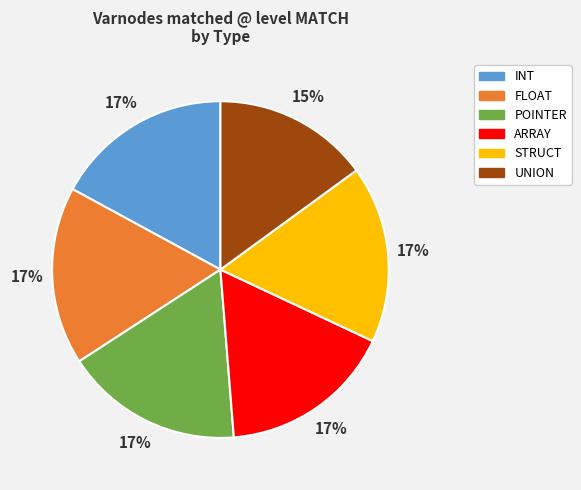

Combined, do ARRAY and FLOAT account for over 50%?

No